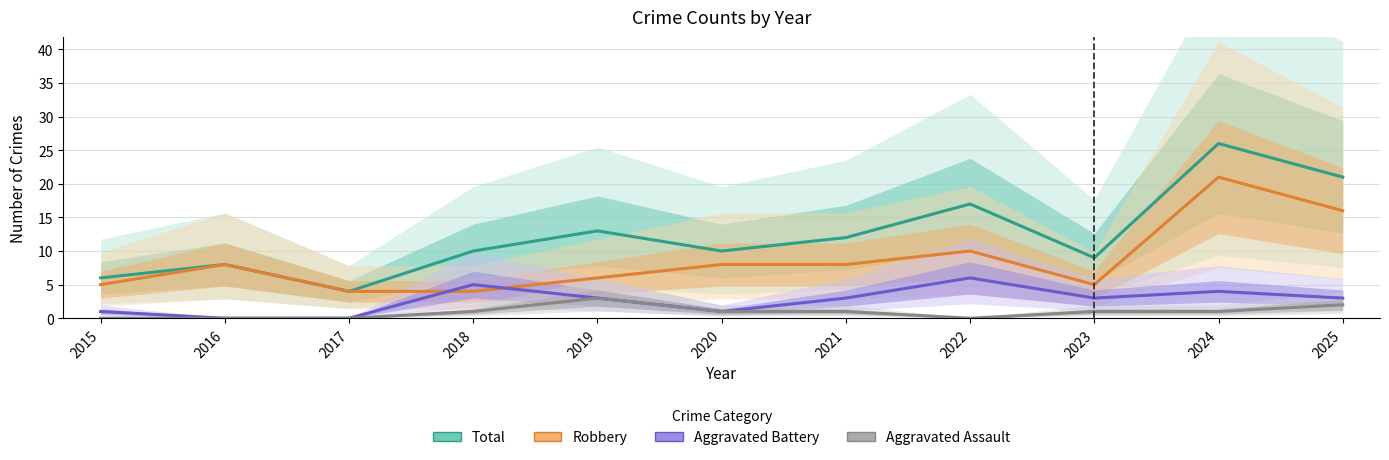

True or false: Total has more than 0 points higher than both neighbors.

True